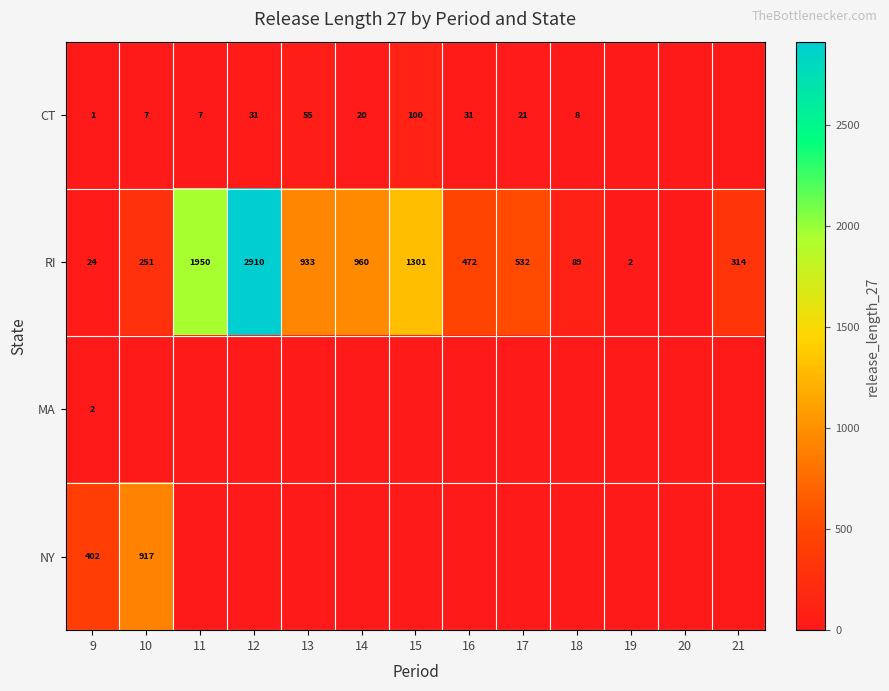

Is the value of RI at 21 greater than the value of CT at 11?

Yes